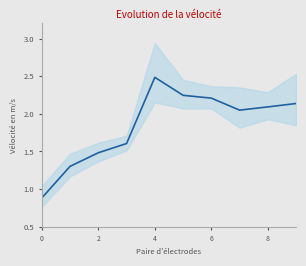

How many values are below 2?

4